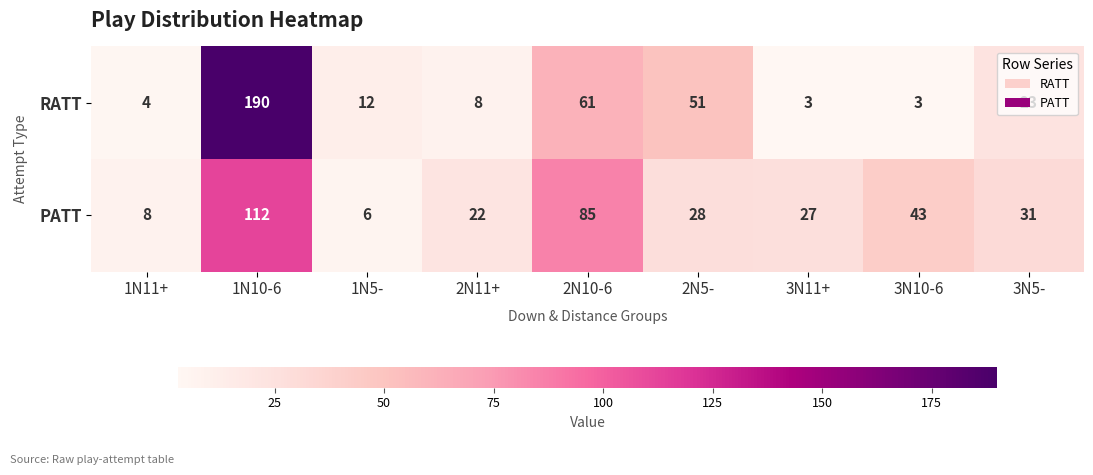

What is the minimum value shown in the chart?

3